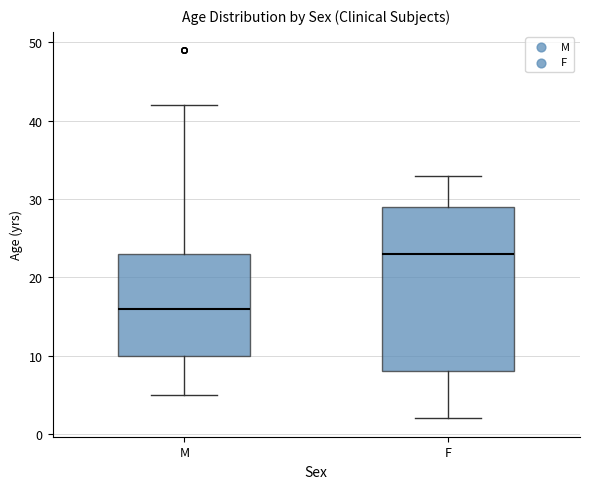

Where does the lower whisker of the box for M end on the y-axis? The values are not printed on the chart, so give them approximately, as read against the axis.

5